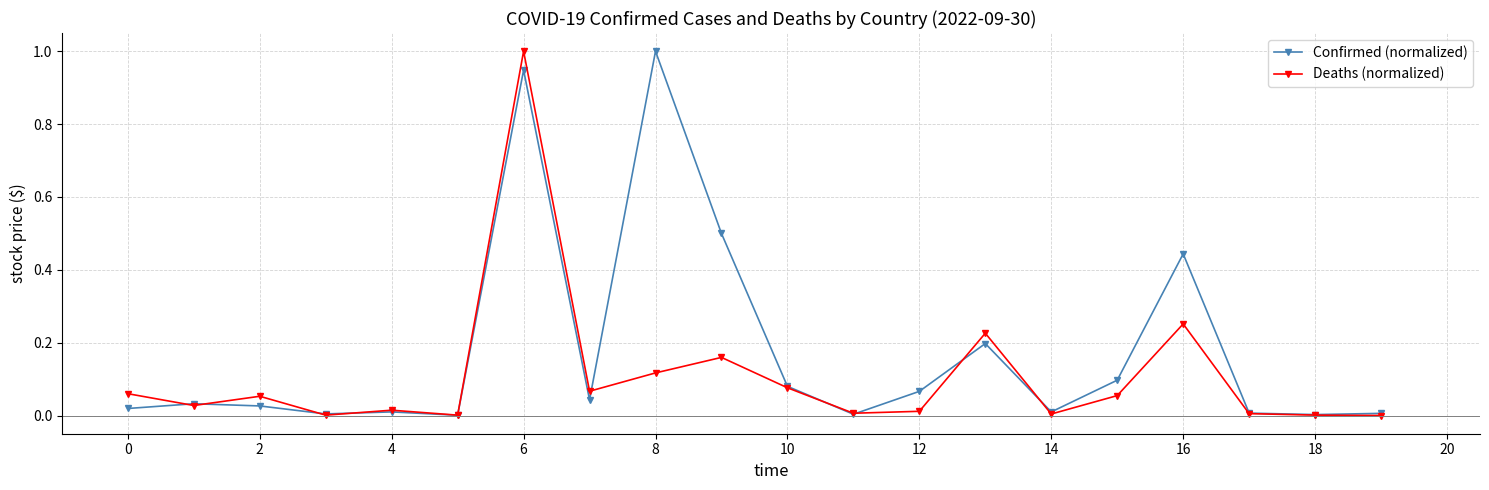

True or false: Confirmed (normalized) has more than 0 interior local peaks.

True